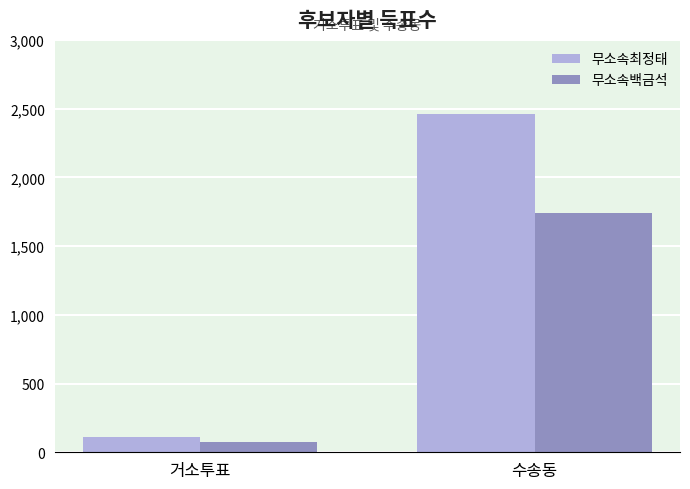

Rank the categories by 무소속백금석 value from lowest to highest.

거소투표, 수송동